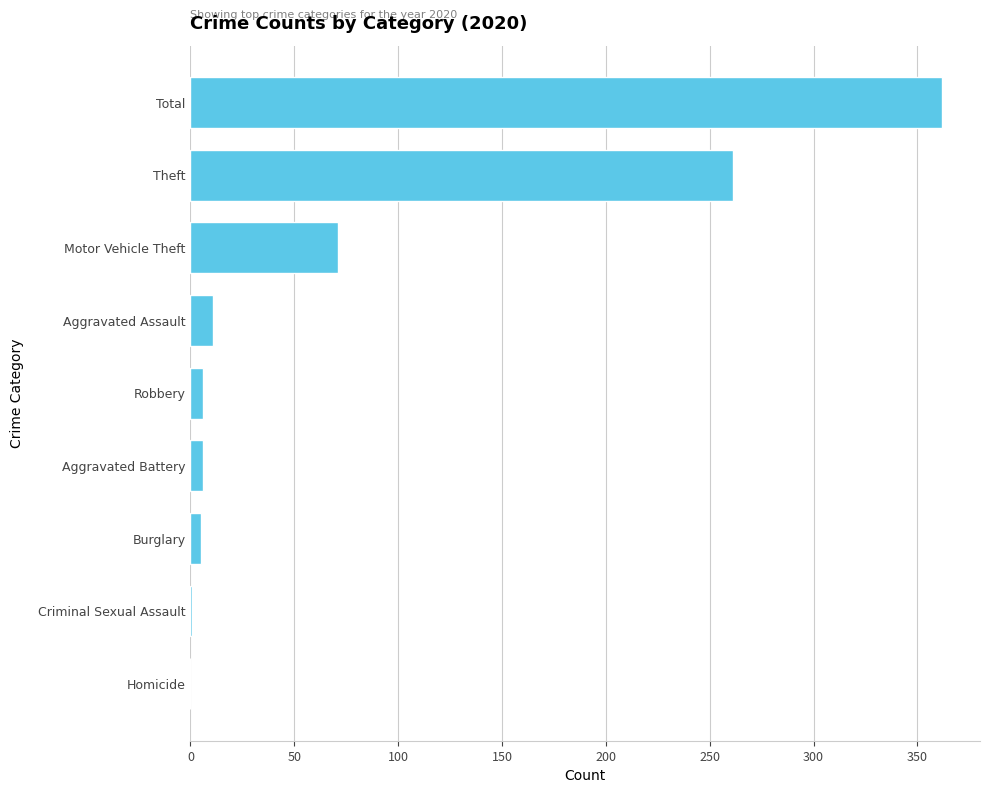

Are the bars horizontal?

Yes